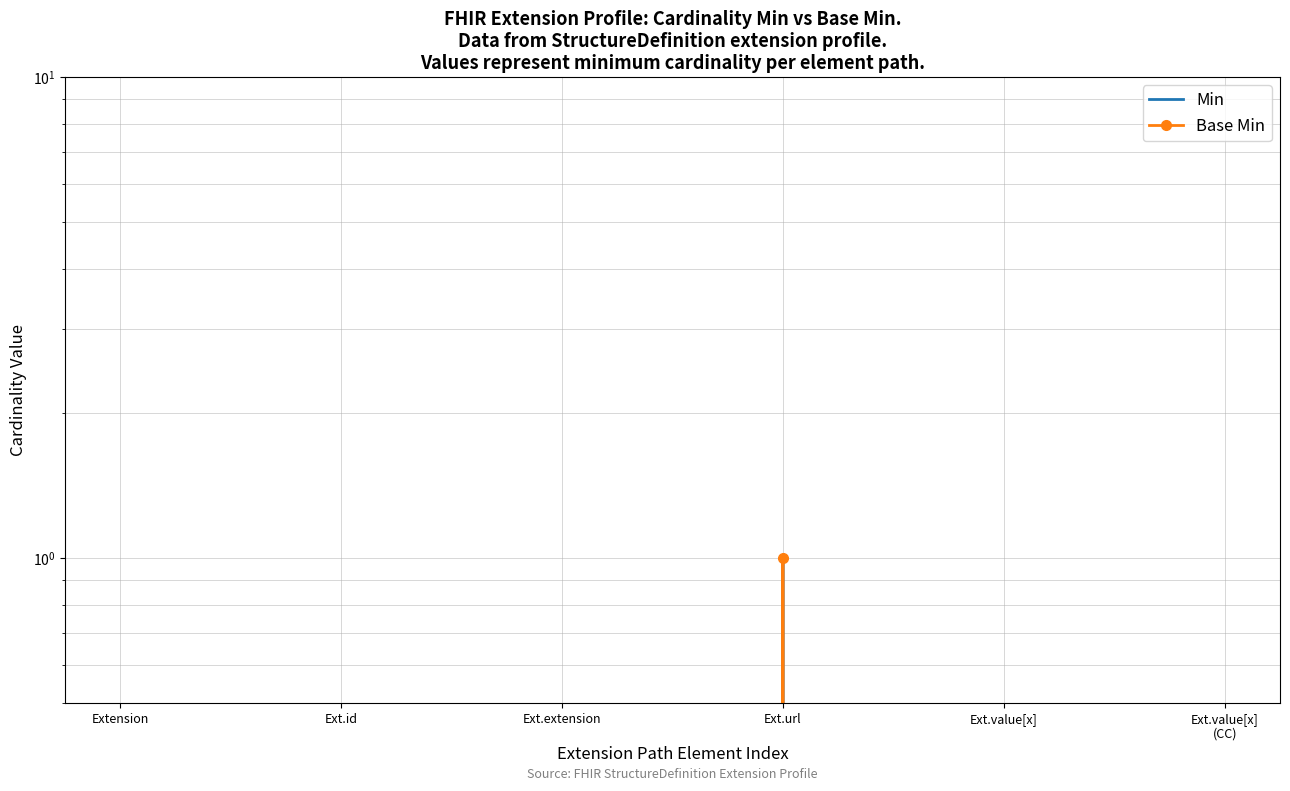

Rank the series at Ext.url from highest to lowest value.

Min, Base Min